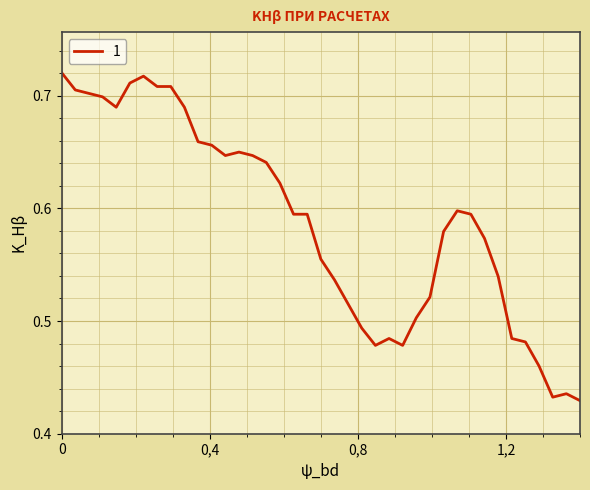

How many values are between 0 and 1?

39